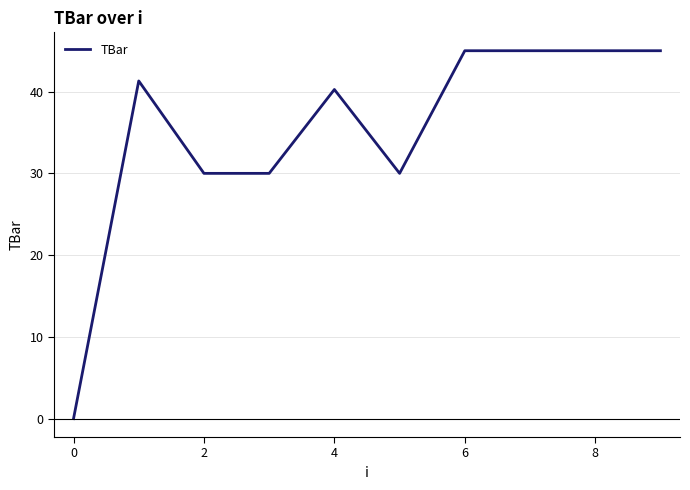

What is the maximum value shown in the chart?

45.0